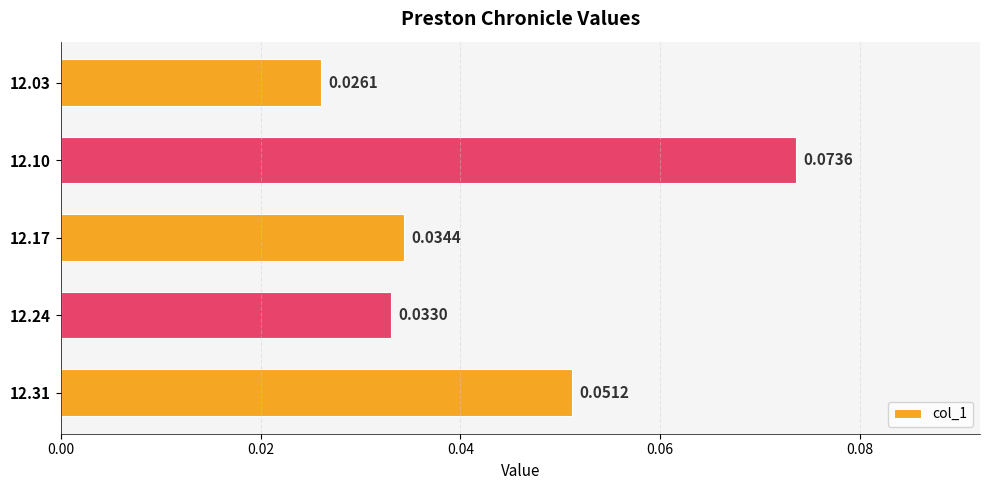

Between 12.17 and 12.31, which is larger?

12.31